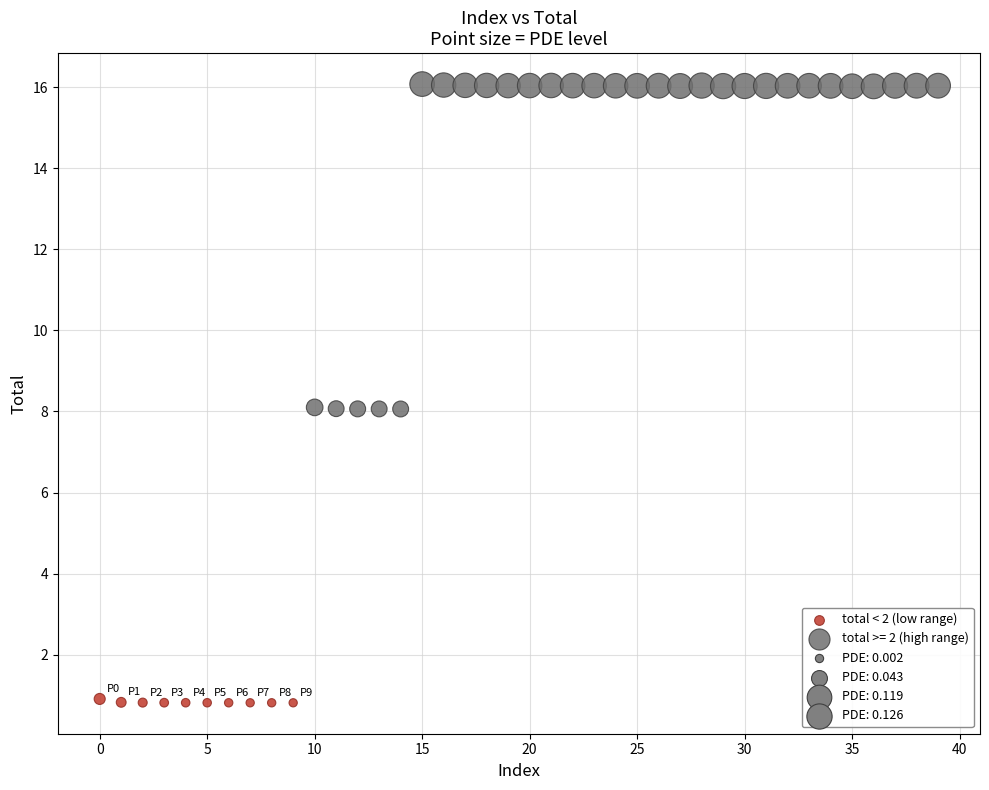

Which series has the largest Y range (max minus min)?

total >= 2 (high range)